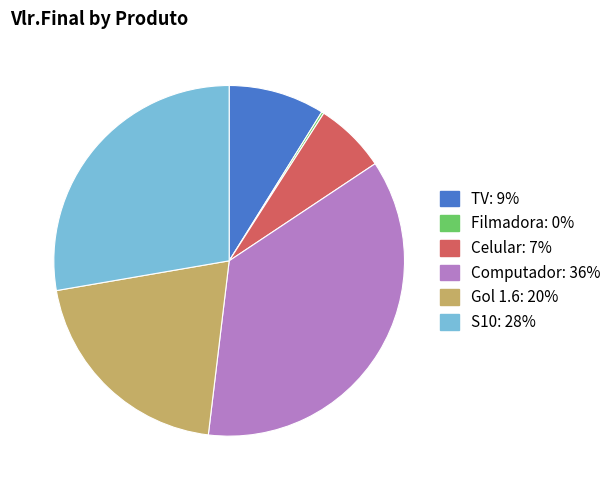

Does S10 represent more than half of the total?

No